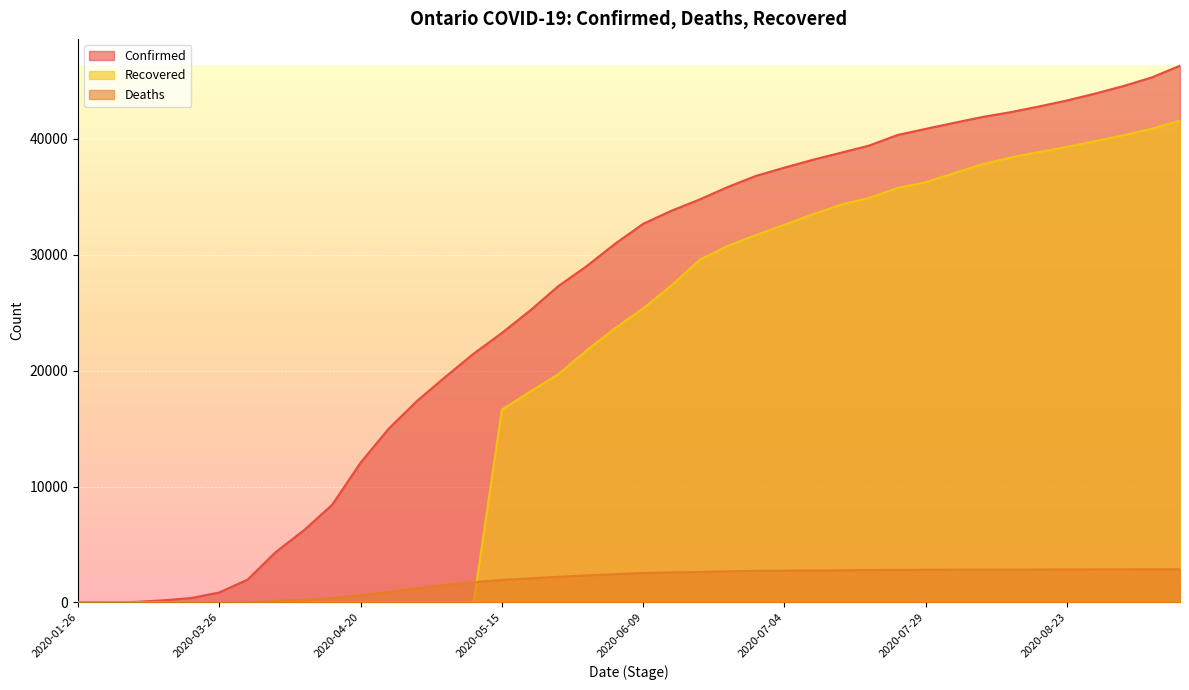

What is the value of the Deaths point at the 37th from the left?

2855